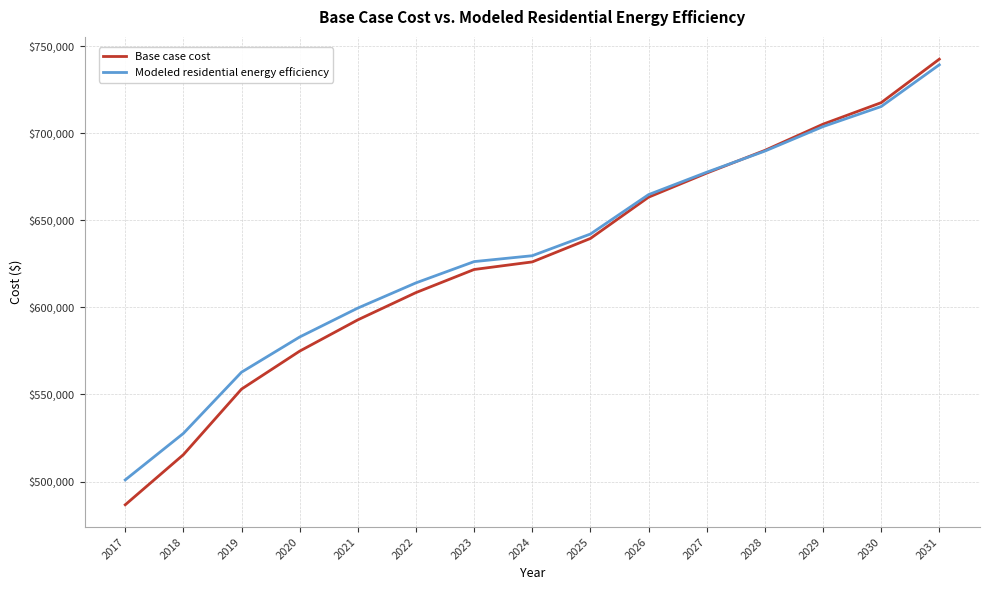

List the series in order of their peak value, highest first.

Base case cost, Modeled residential energy efficiency